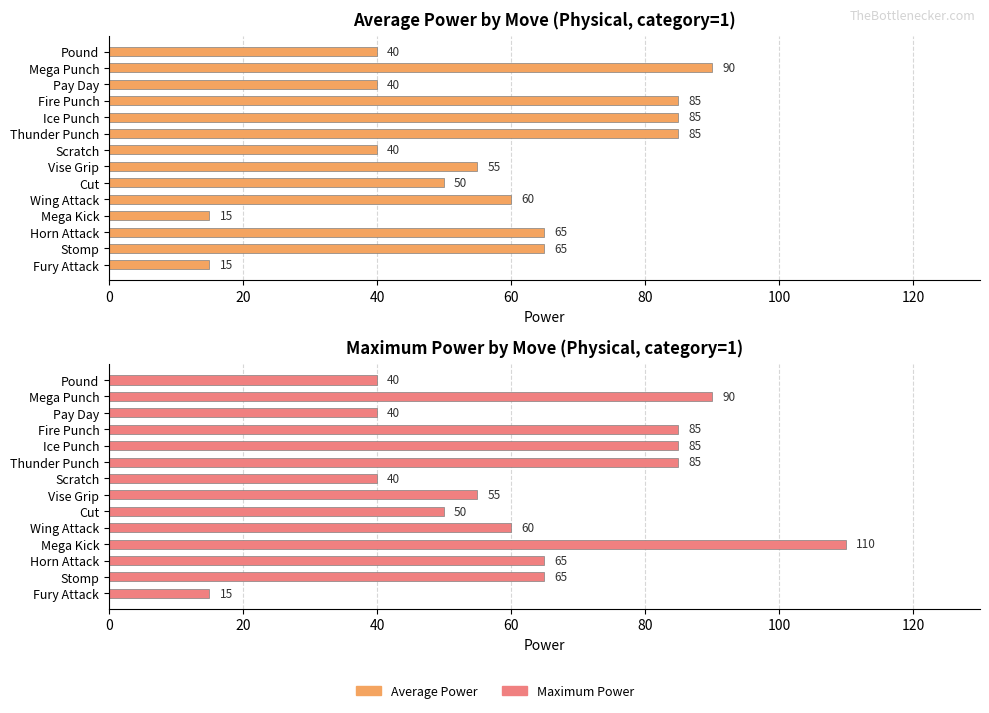

Rank the series at Ice Punch from highest to lowest value.

Average Power, Maximum Power